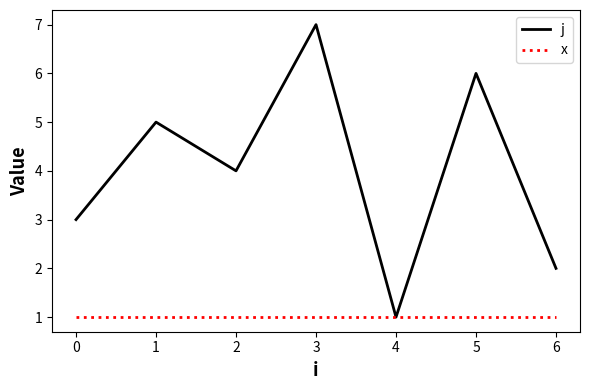

At which category does j reach its first local valley?

2